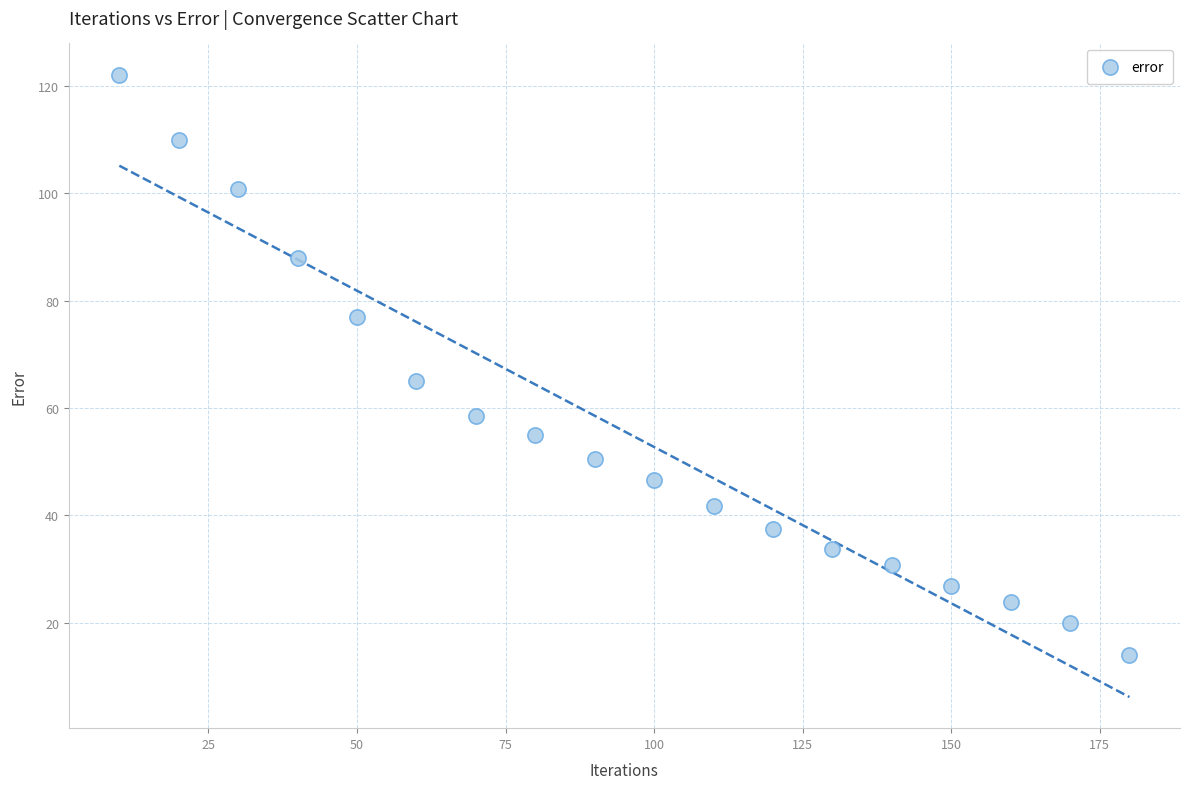

What is the range of Y values (max minus min)?

108.0